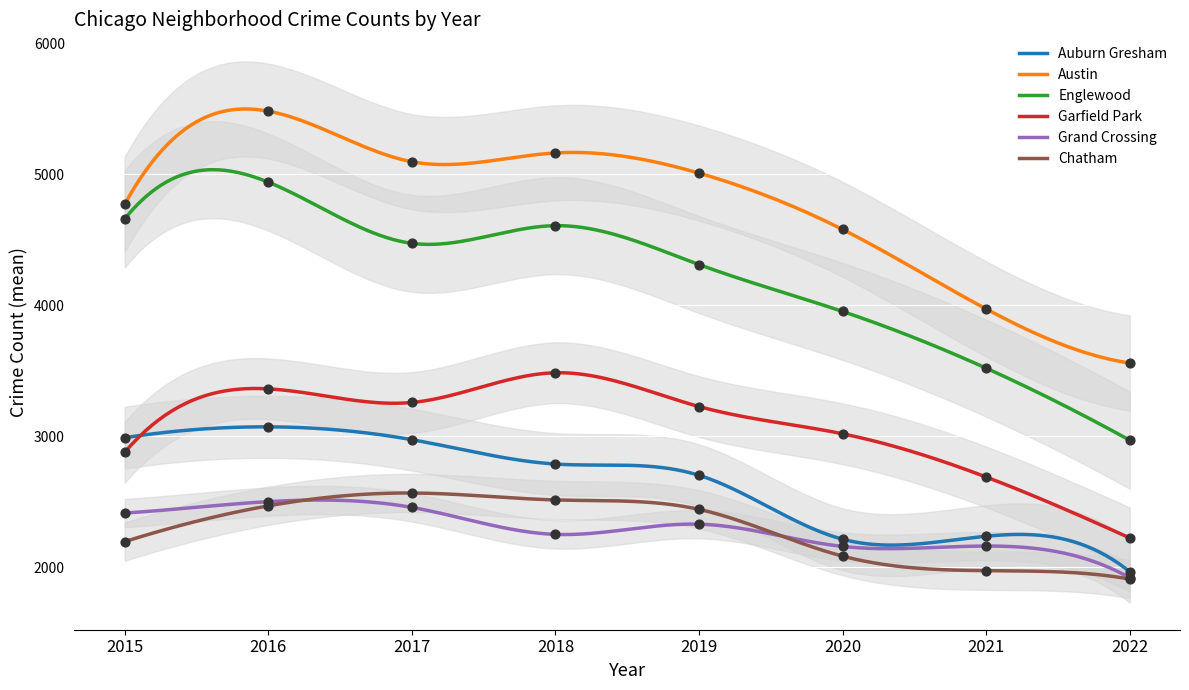

At how many categories does at least one series exceed 3306?

8